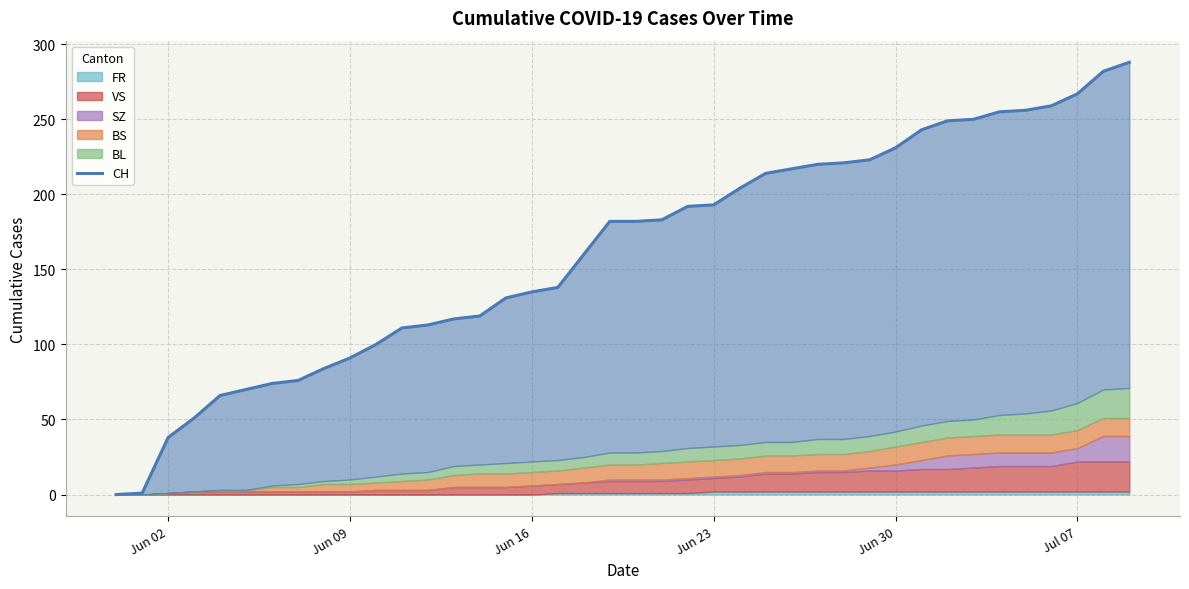

Reading left to right, what are all the values shown in this chart?

0	1	38	51	66	70	74	76	84	91	100	111	113	117	119	131	135	138	160	182	182	183	192	193	204	214	217	220	221	223	231	243	249	250	255	256	259	267	282	288